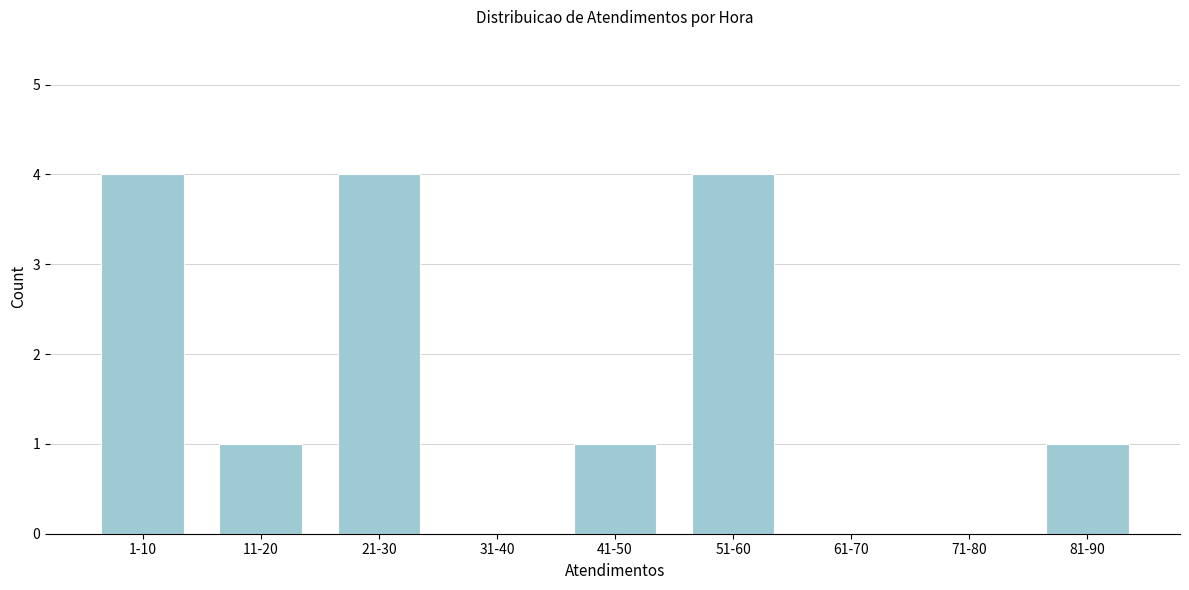

Reading left to right, what are all the values shown in this chart?

1-10=4	11-20=1	21-30=4	31-40=0	41-50=1	51-60=4	61-70=0	71-80=0	81-90=1